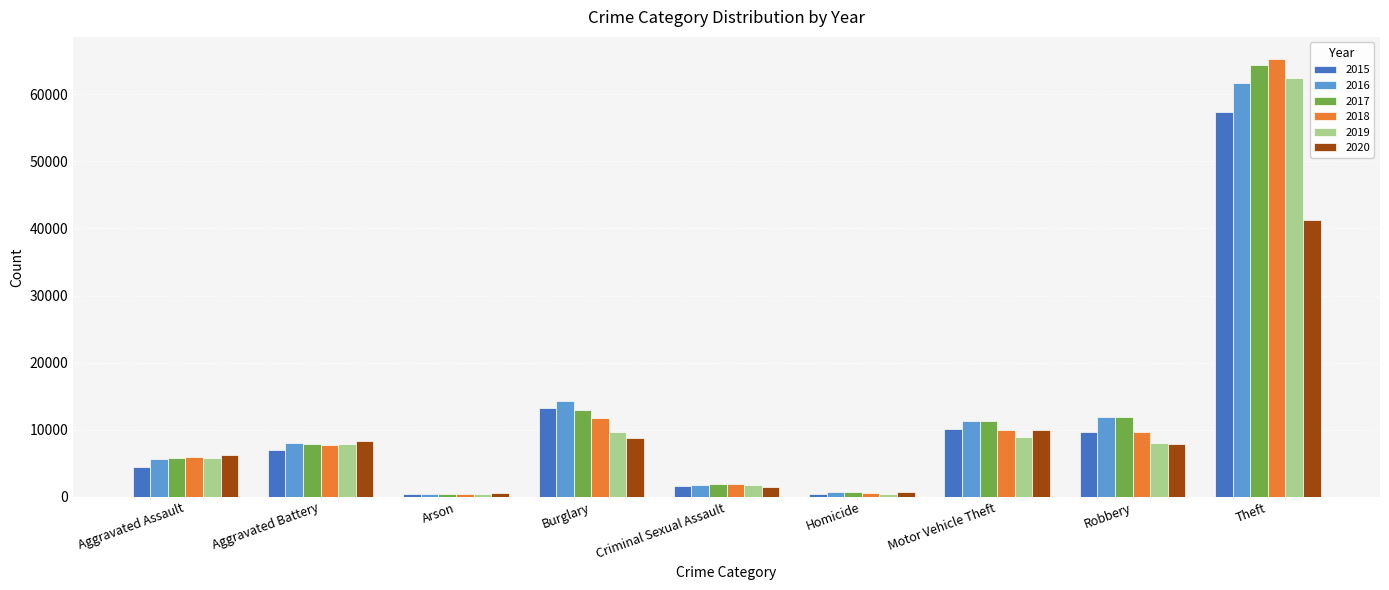

The value of 2018 at Aggravated Assault is 6001. True or false?

True